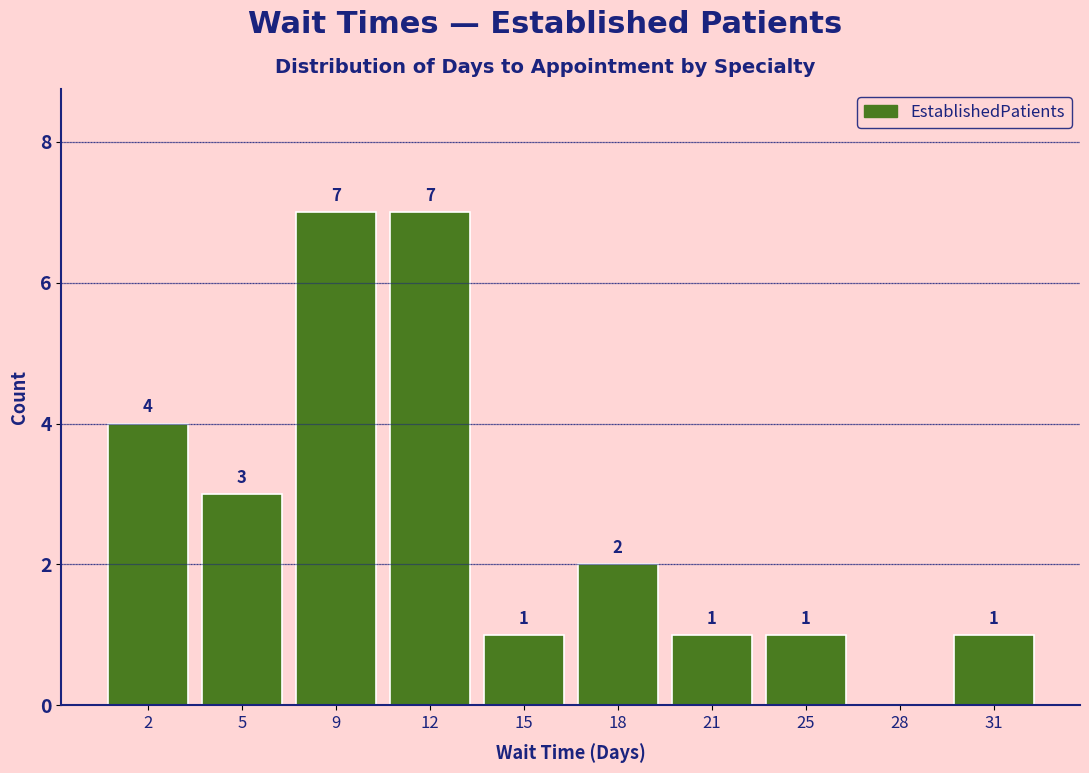

Reading left to right, list all the values displayed in this chart.

2=4	5=3	9=7	12=7	15=1	18=2	21=1	25=1	28=0	31=1